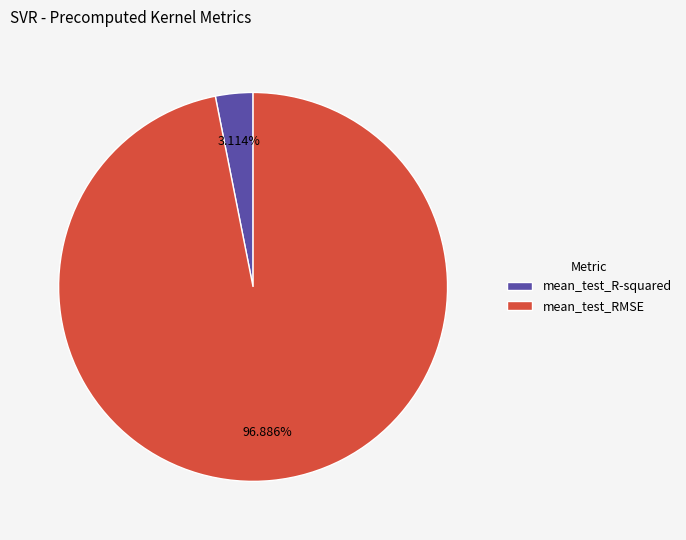

Count the number of slices in the pie.

2